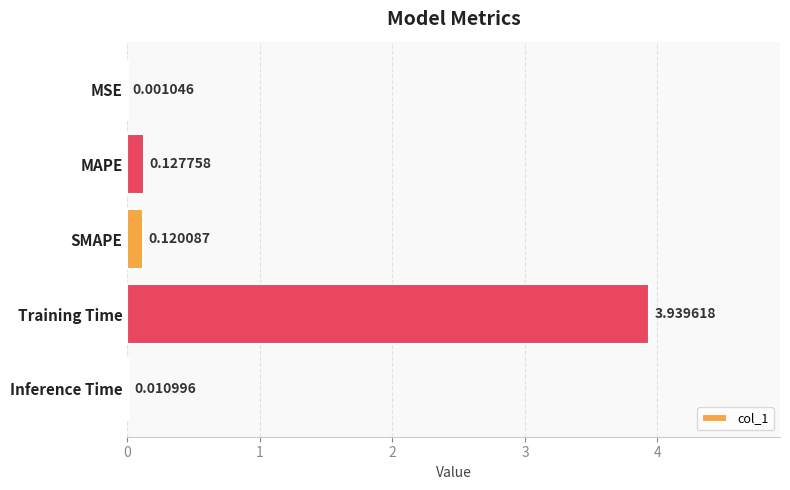

Are the bars horizontal?

Yes